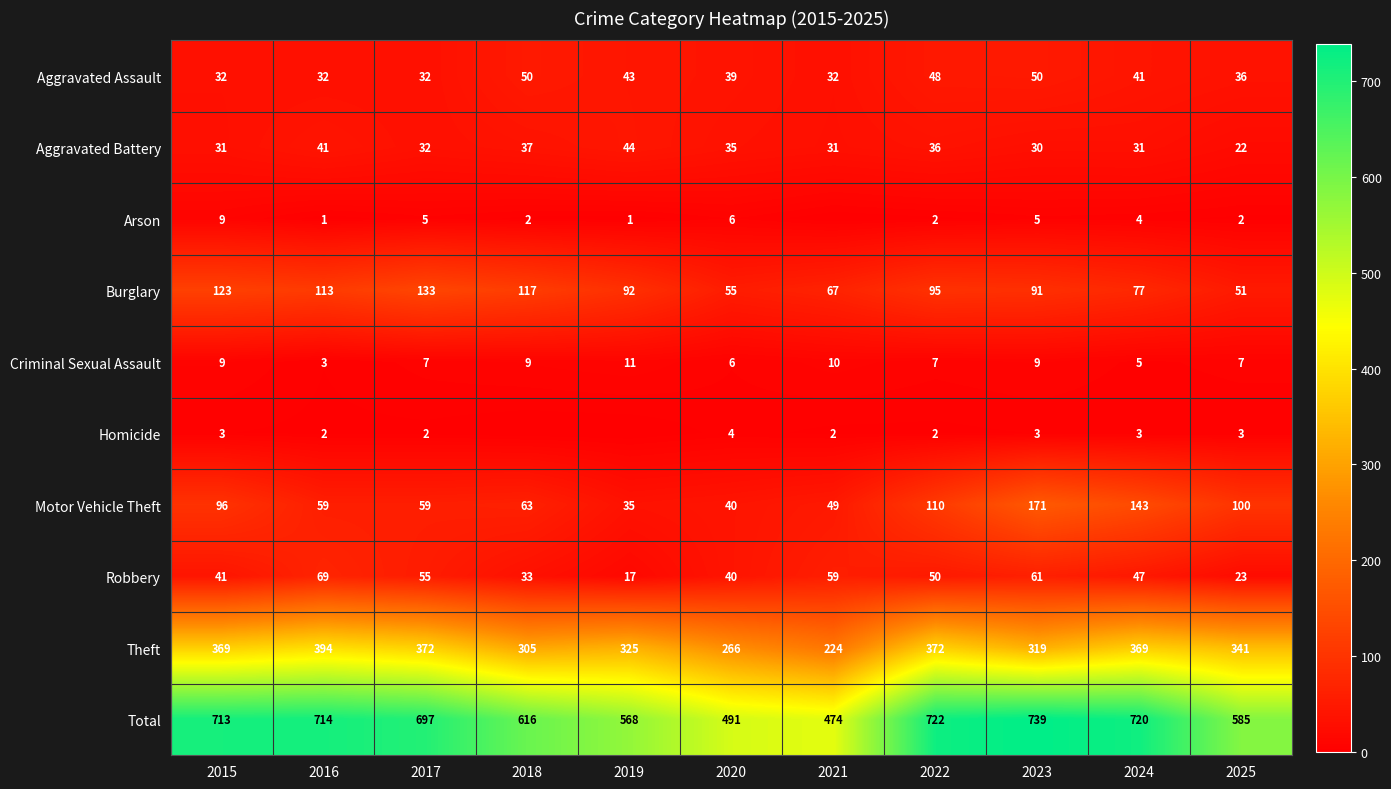

Which category has the lowest value in the Aggravated Battery series?

2025